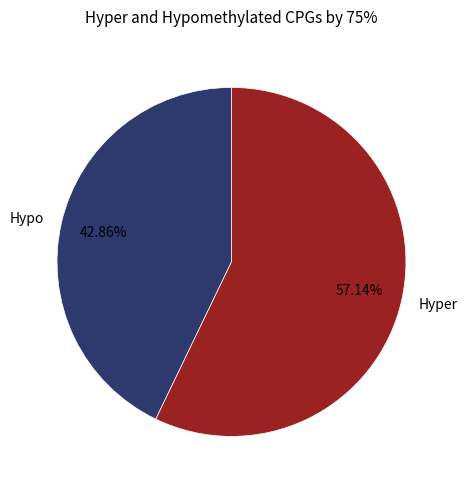

Between Hyper and Hypo, which is larger?

Hyper